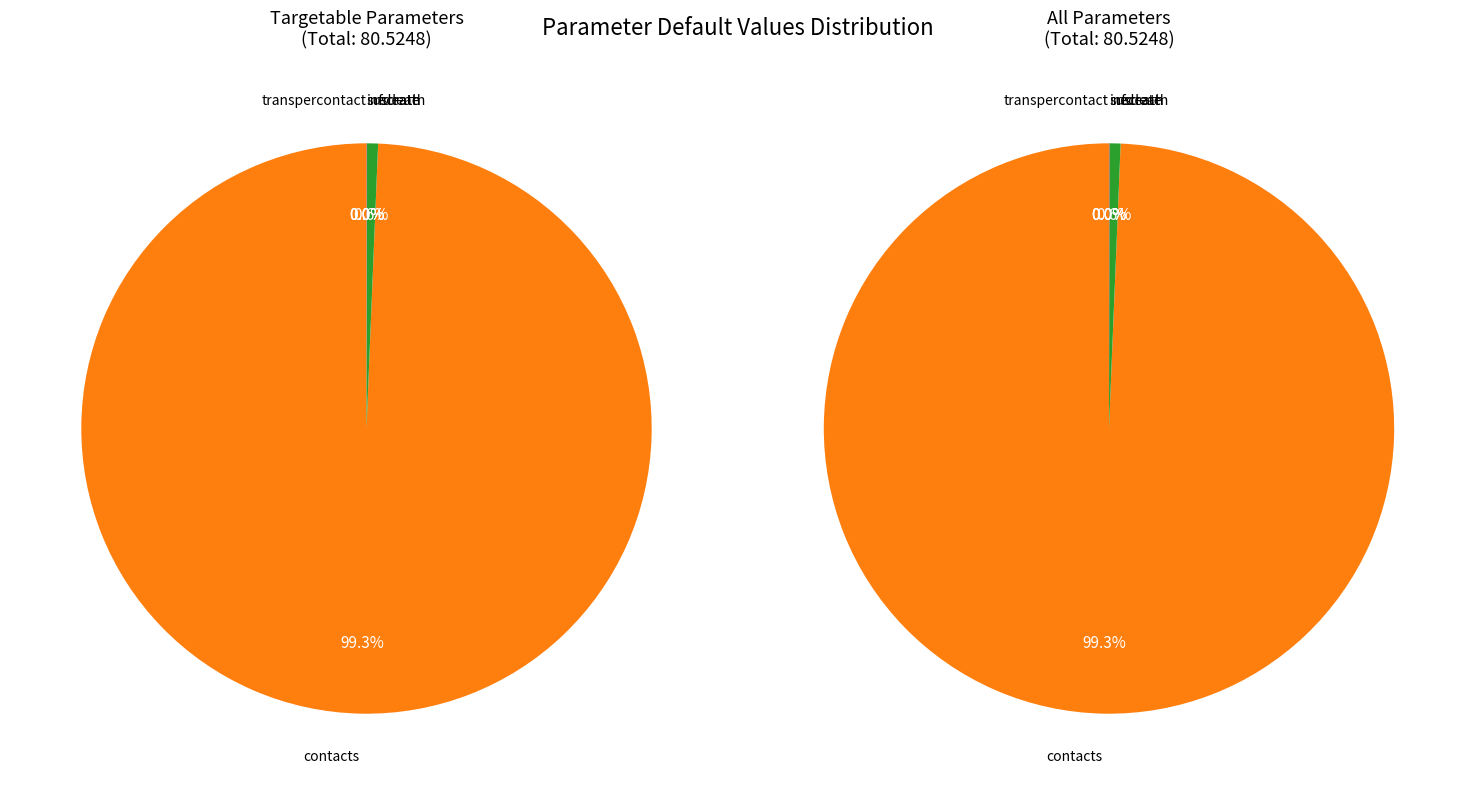

The transpercontact slice represents 1% of the pie. True or false?

False